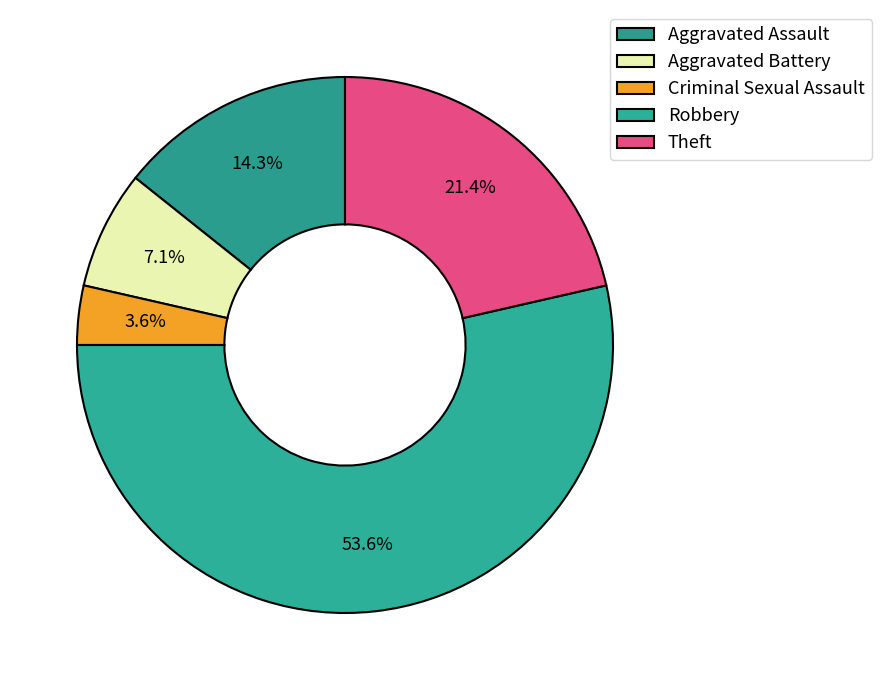

Is it true that Robbery is 60% of the pie?

False